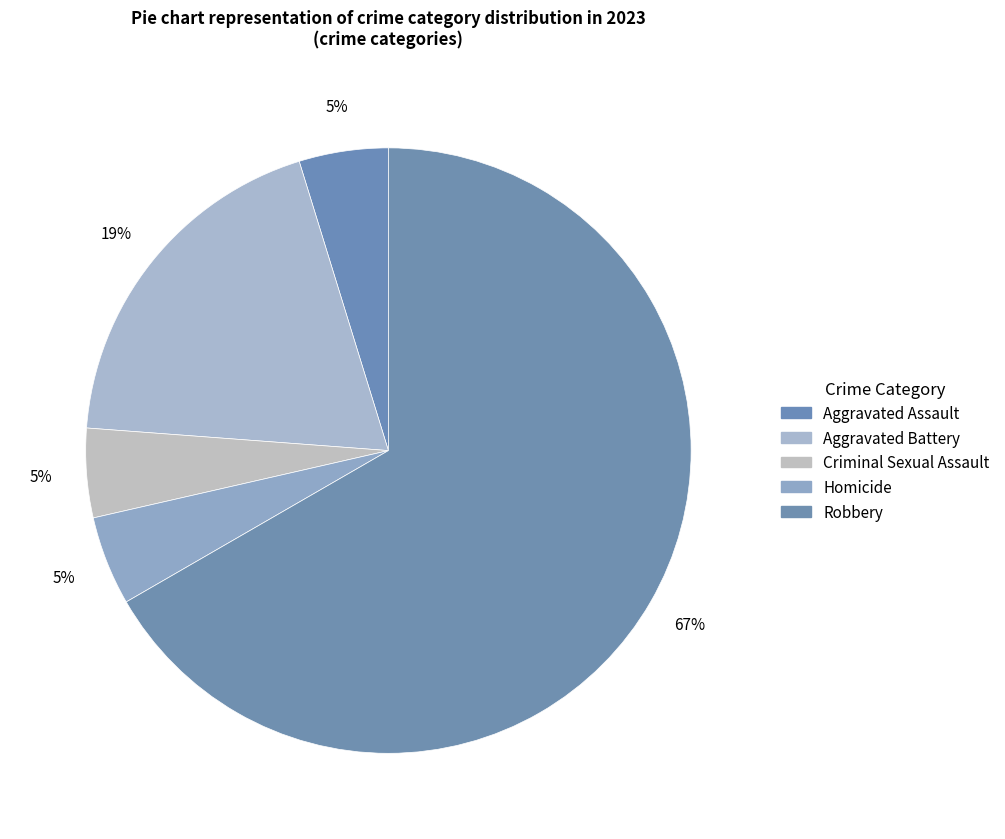

What is the ratio of the value at Aggravated Battery to the value at Aggravated Assault?

4.0